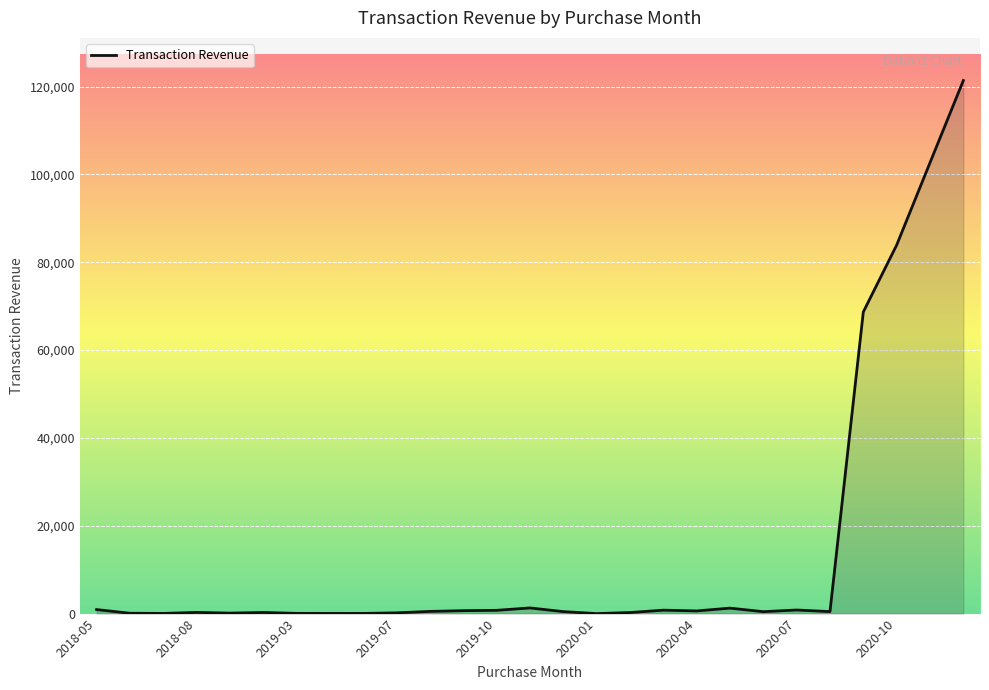

True or false: the data has more than 2 interior local peaks.

True